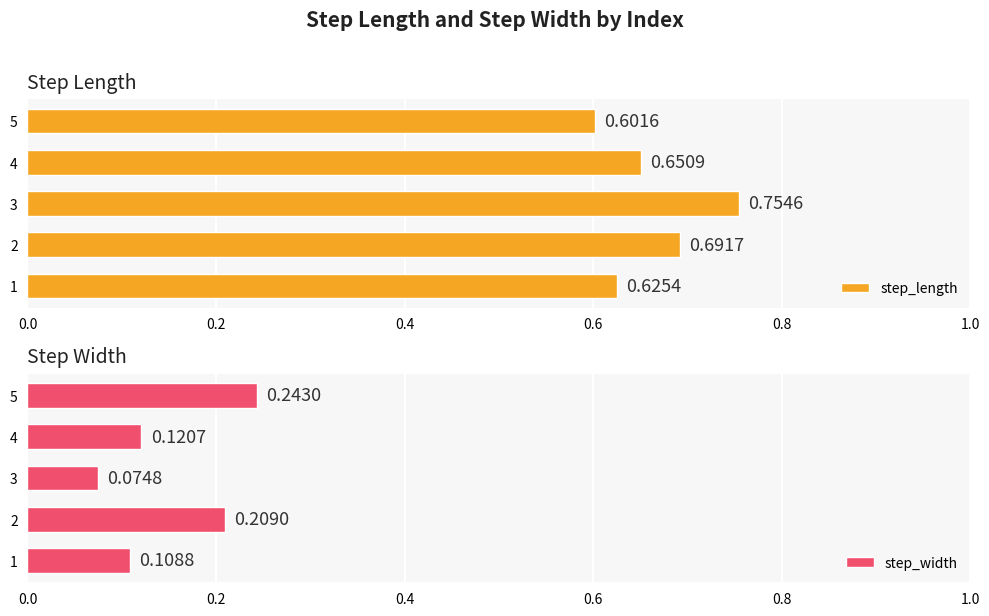

What are all the series names shown in the legend?

step_length, step_width